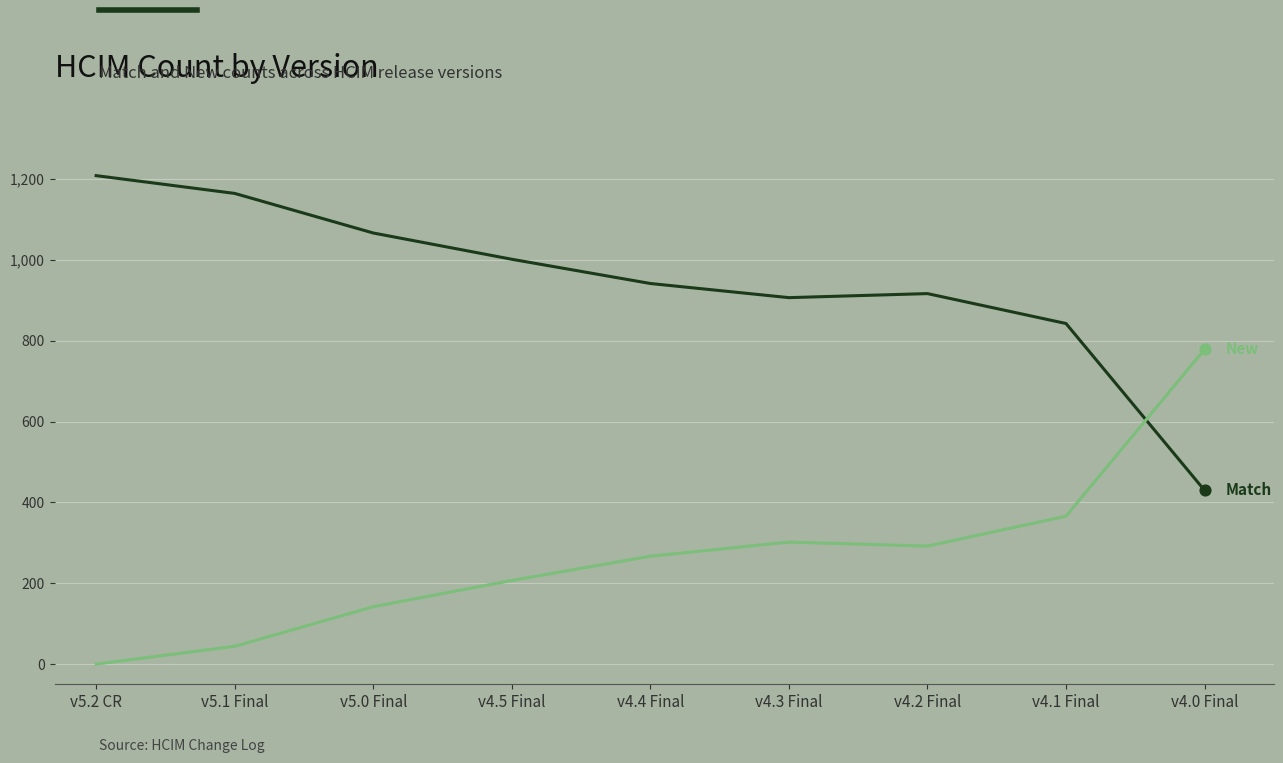

What is the maximum value shown in the chart?

1209